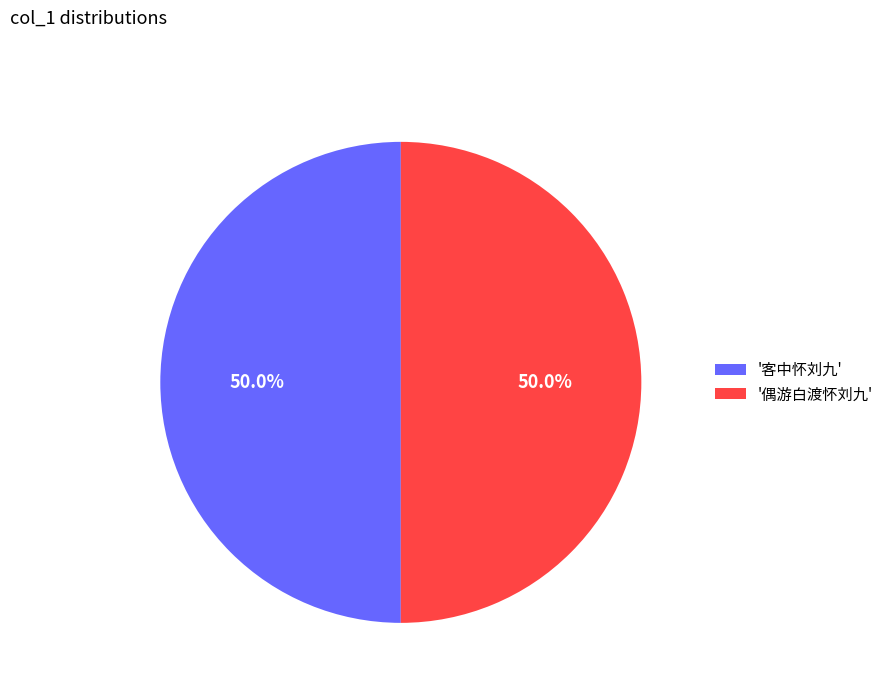

Approximately how many times larger is the value at '偶游白渡怀刘九' compared to '客中怀刘九'?

1.0